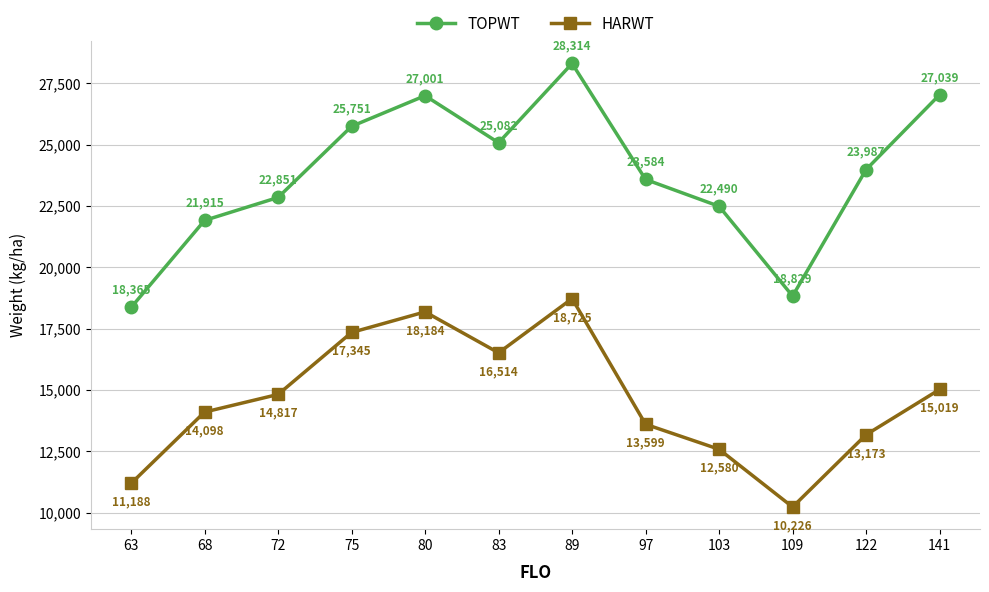

The TOPWT series shows 21915 at 68. True or false?

True